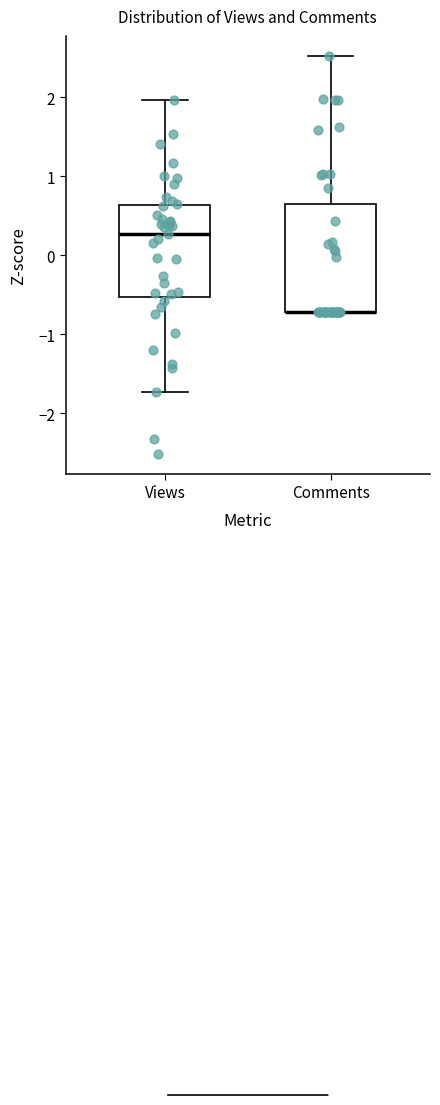

Which box is the tallest, from its lower edge to its upper edge?

Comments